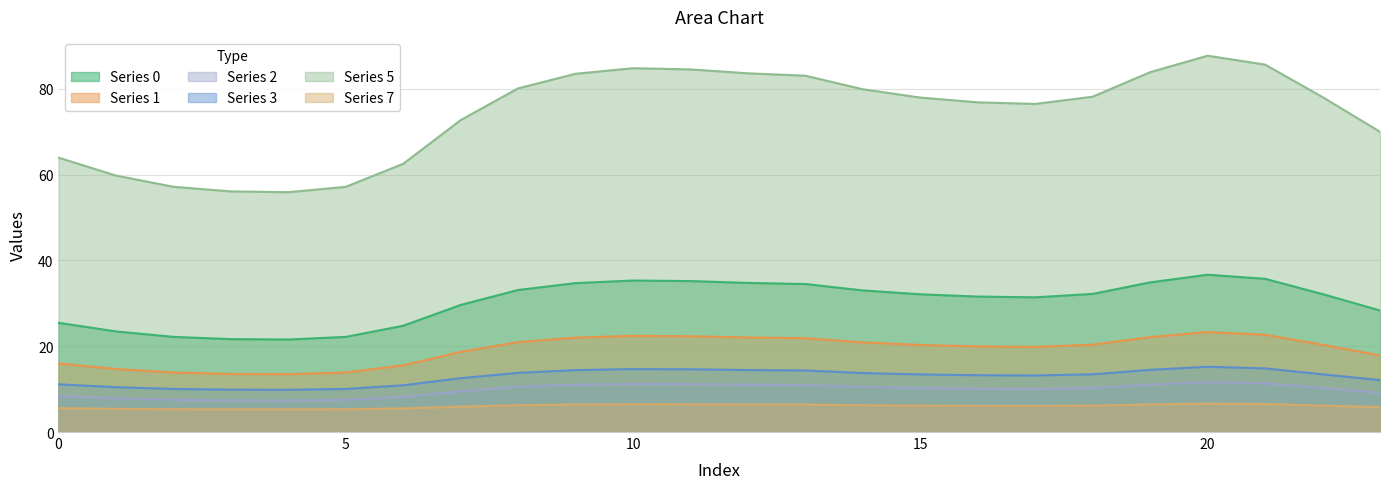

Reading left to right, list all the values displayed in this chart.

0: 25.5	23.5	22.2	21.7	21.6	22.2	24.8	29.6	33.1	34.7	35.3	35.2	34.8	34.5	33.0	32.1	31.6	31.4	32.2	34.9	36.7	35.7	32.1	28.3
1: 16.0	14.7	13.9	13.5	13.5	13.9	15.5	18.7	21.0	22.0	22.4	22.3	22.0	21.9	20.9	20.3	20.0	19.8	20.4	22.1	23.3	22.7	20.3	17.8
2: 8.4	7.8	7.5	7.4	7.4	7.5	8.2	9.5	10.5	11.0	11.2	11.2	11.0	11.0	10.5	10.2	10.1	10.0	10.3	11.1	11.6	11.3	10.2	9.1
3: 11.1	10.5	10.0	9.9	9.8	10.0	10.9	12.6	13.8	14.4	14.7	14.6	14.4	14.3	13.7	13.4	13.2	13.2	13.5	14.5	15.2	14.8	13.4	12.1
5: 64.0	59.8	57.2	56.1	55.9	57.2	62.5	72.7	80.1	83.5	84.8	84.5	83.6	83.1	79.9	78.0	76.8	76.5	78.2	83.9	87.7	85.6	78.1	70.0
7: 5.6	5.4	5.3	5.3	5.3	5.3	5.5	5.9	6.3	6.4	6.5	6.5	6.4	6.4	6.2	6.2	6.1	6.1	6.2	6.4	6.6	6.5	6.2	5.8